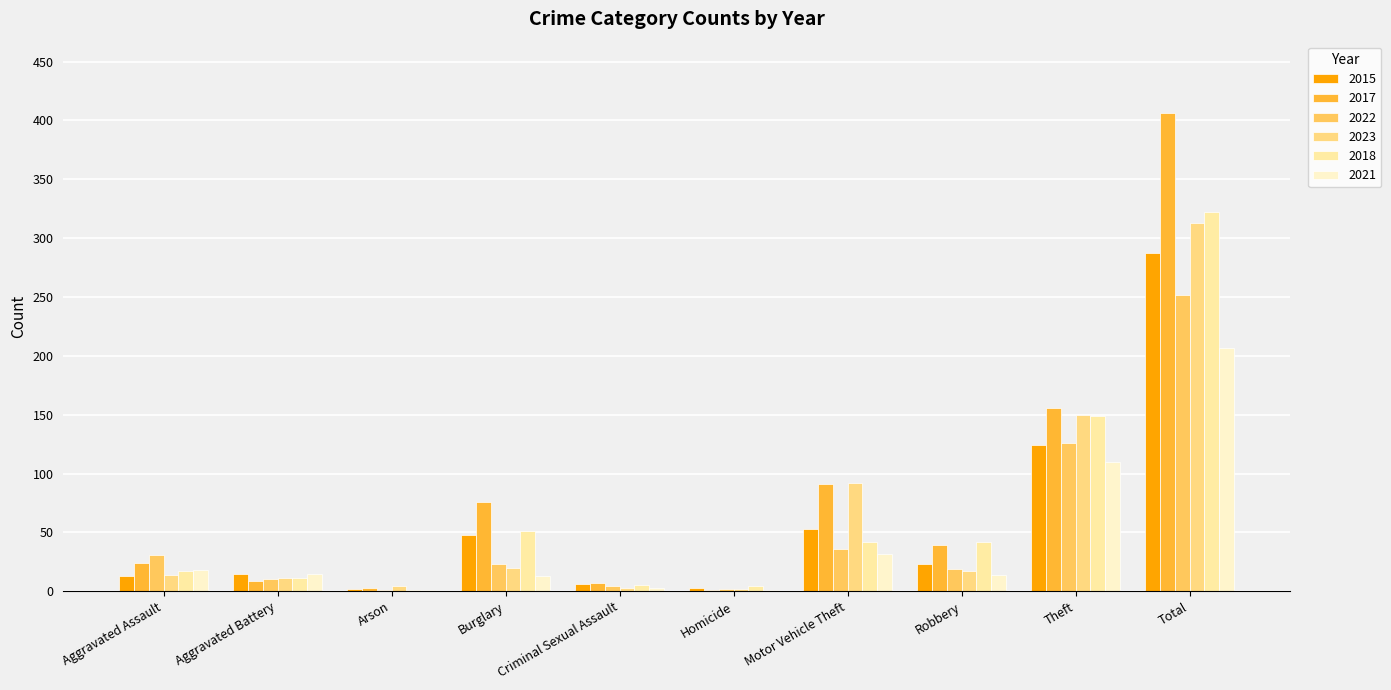

How many data points does each series have?

10